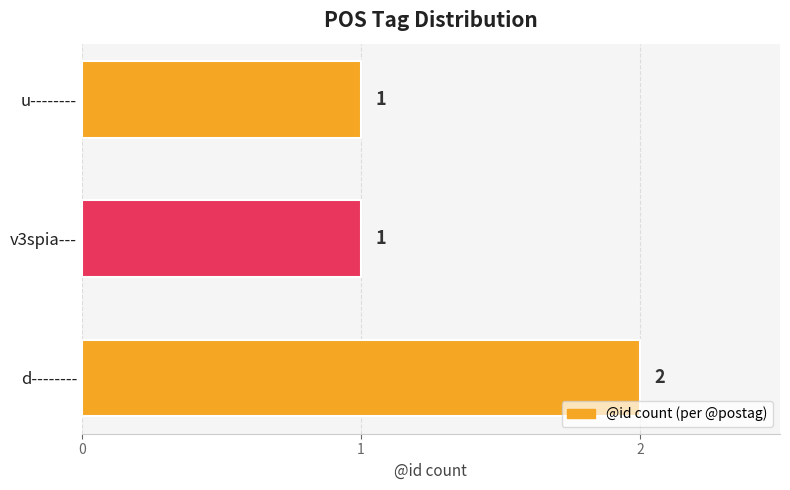

How many values are between 1 and 2?

3